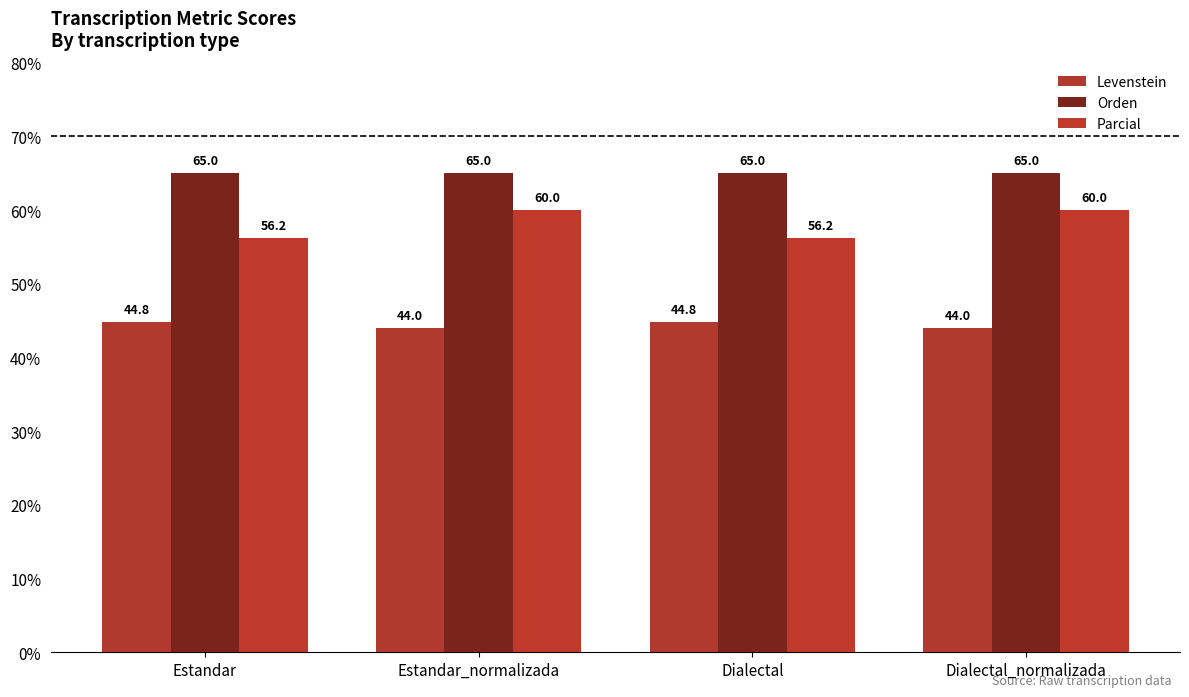

Which series has the largest range (max minus min)?

Parcial